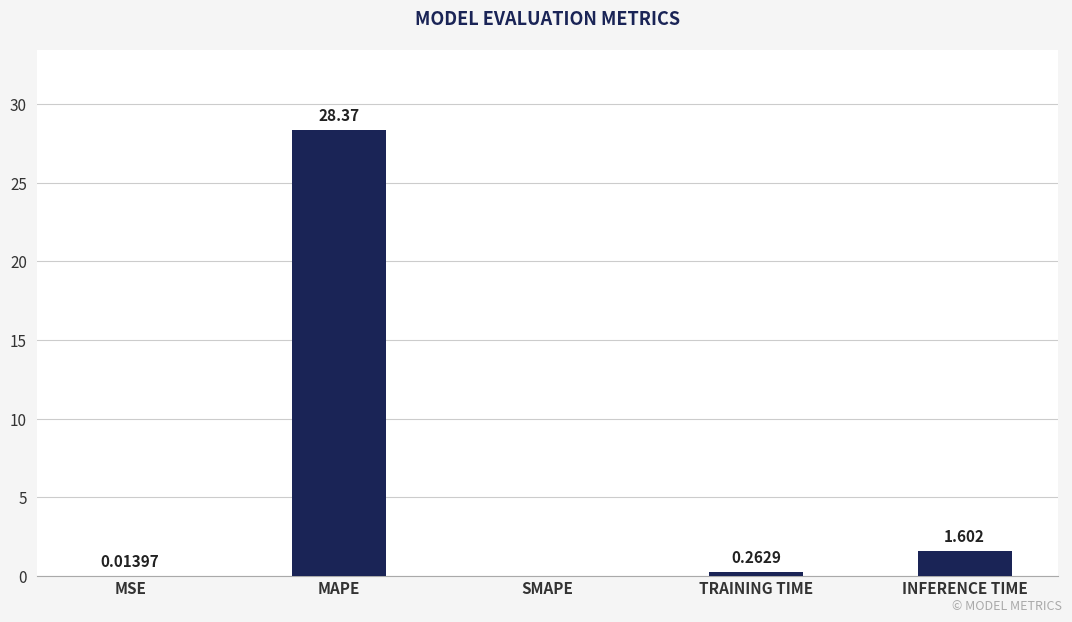

What value does the data have at MAPE?

28.4